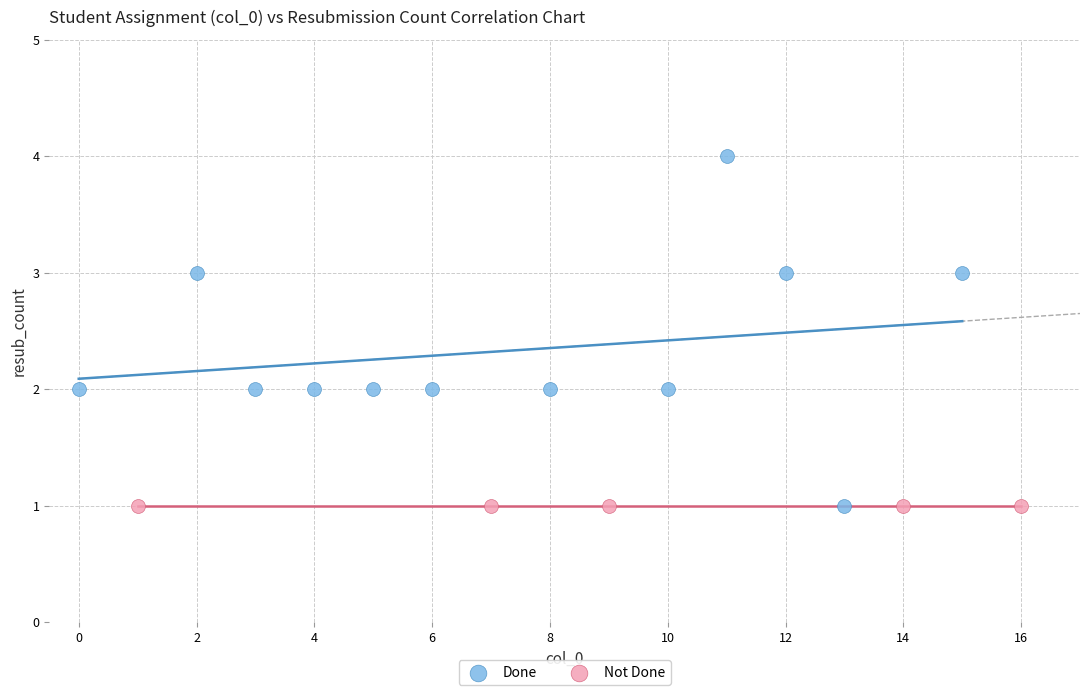

Which series contains the highest Y value?

Done